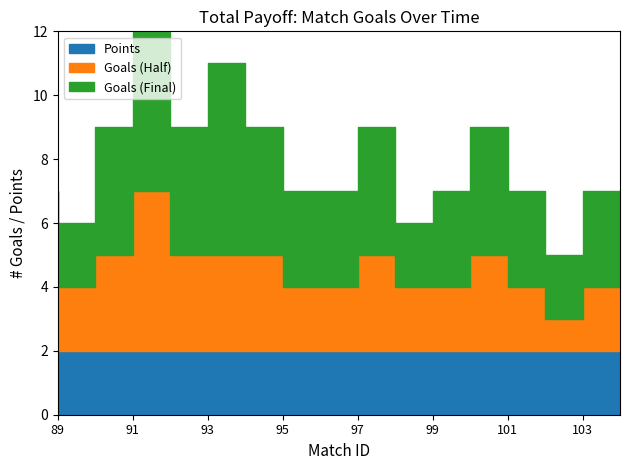

Count the number of categories in the chart.

16